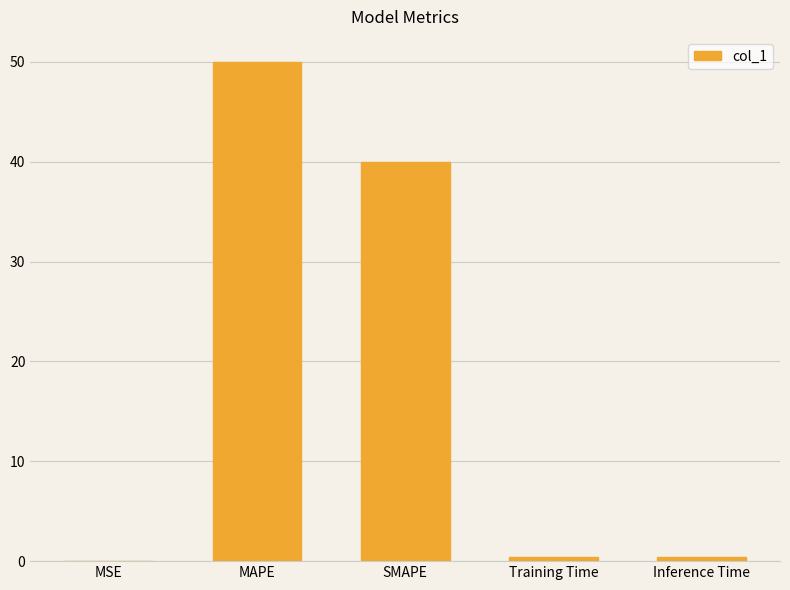

Is it true that the value at MAPE is 50.0?

True